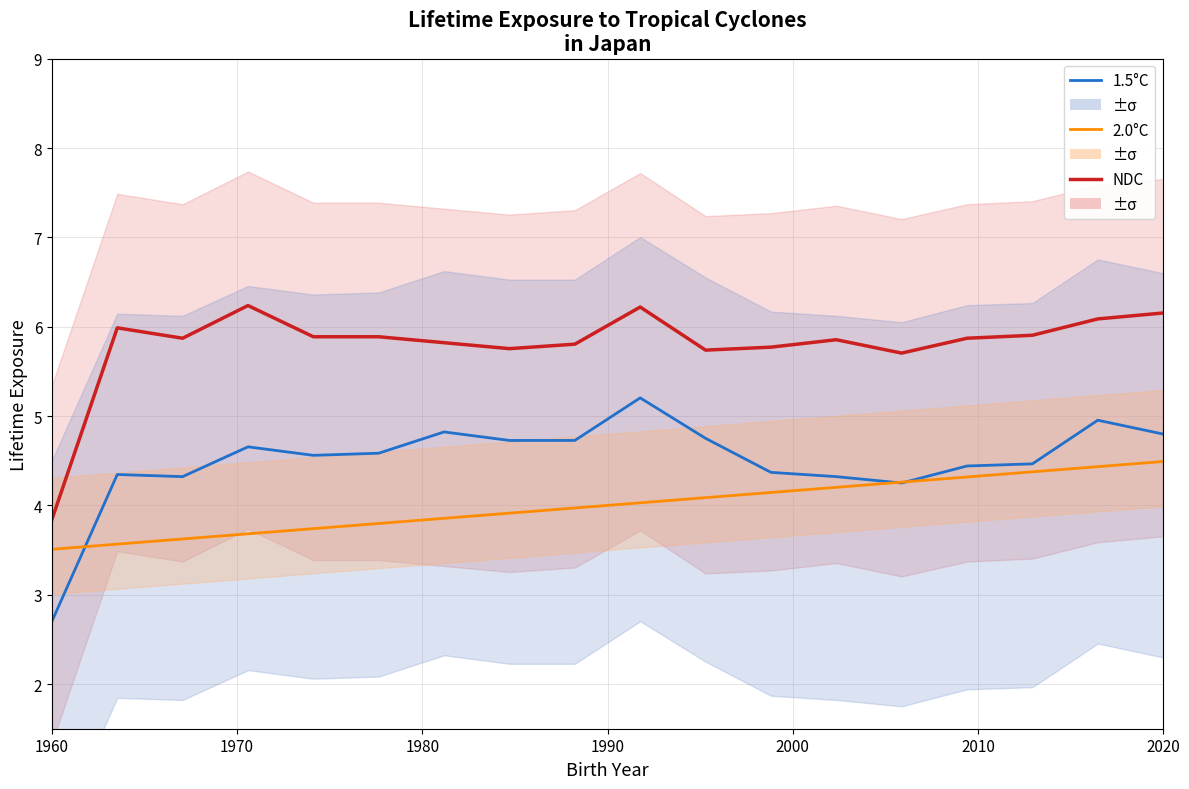

What is the value of the NDC point at the 9th from the left?

5.8